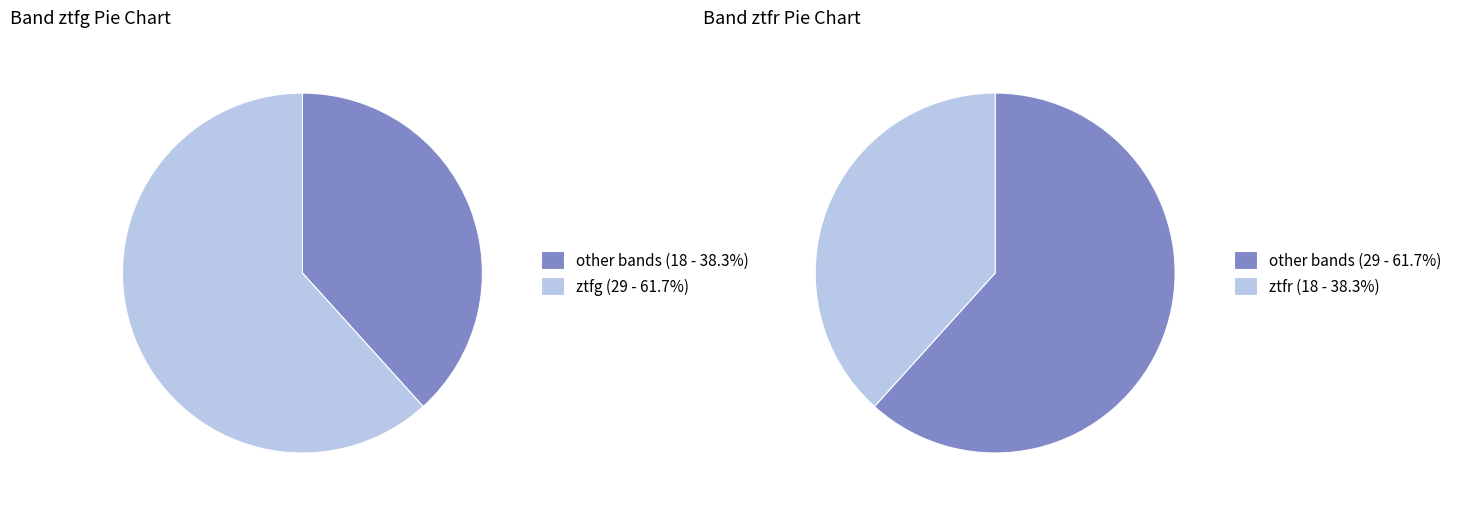

The ztfg slice represents 62% of the pie. True or false?

True